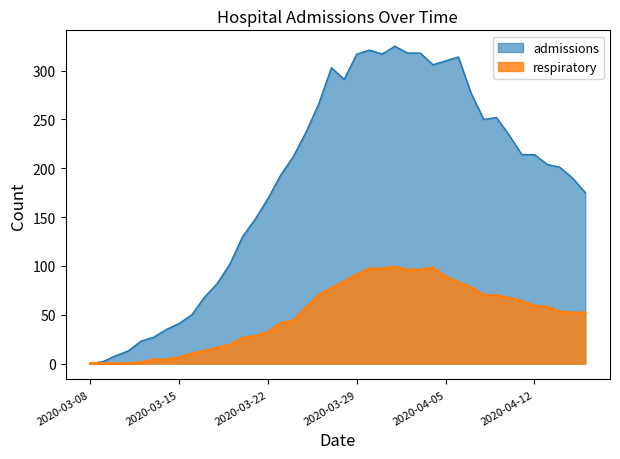

True or false: admissions and respiratory intersect in this chart.

False